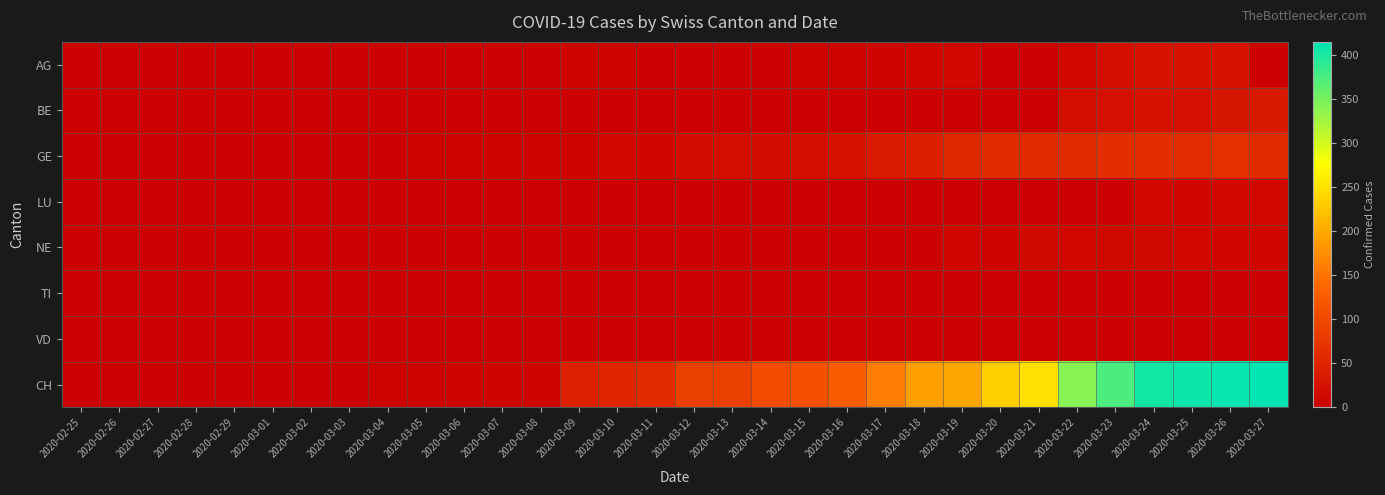

Which series has the largest total across all categories?

CH